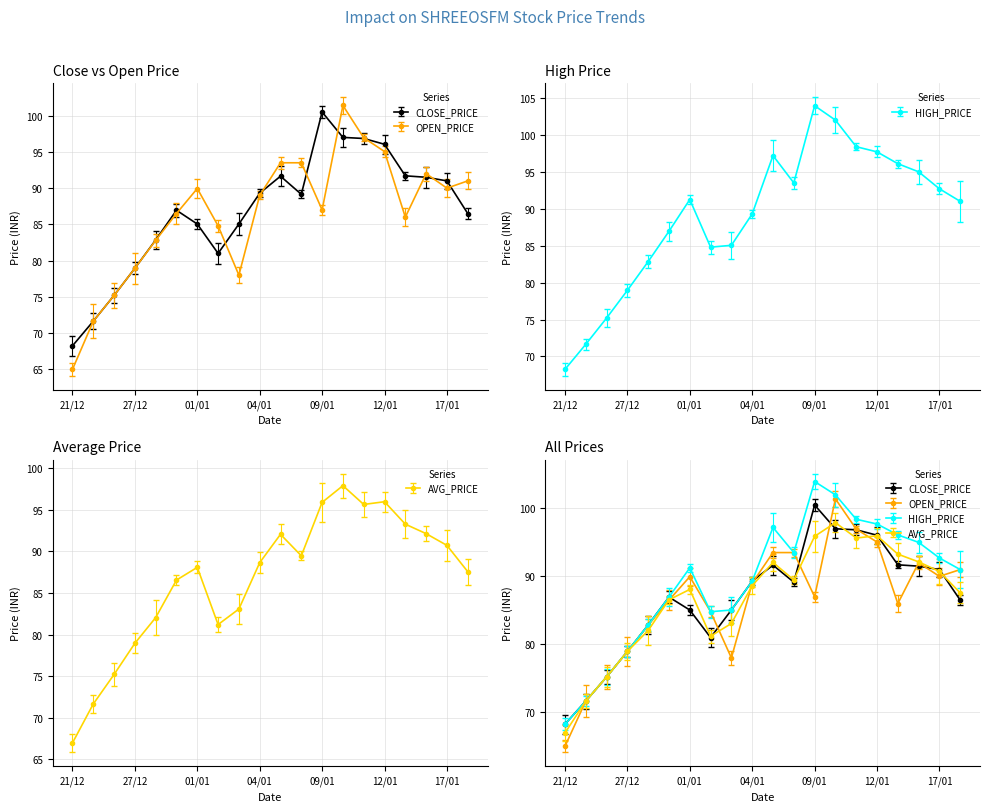

True or false: HIGH_PRICE has a value of 141.2 at 15-01-2024.

False